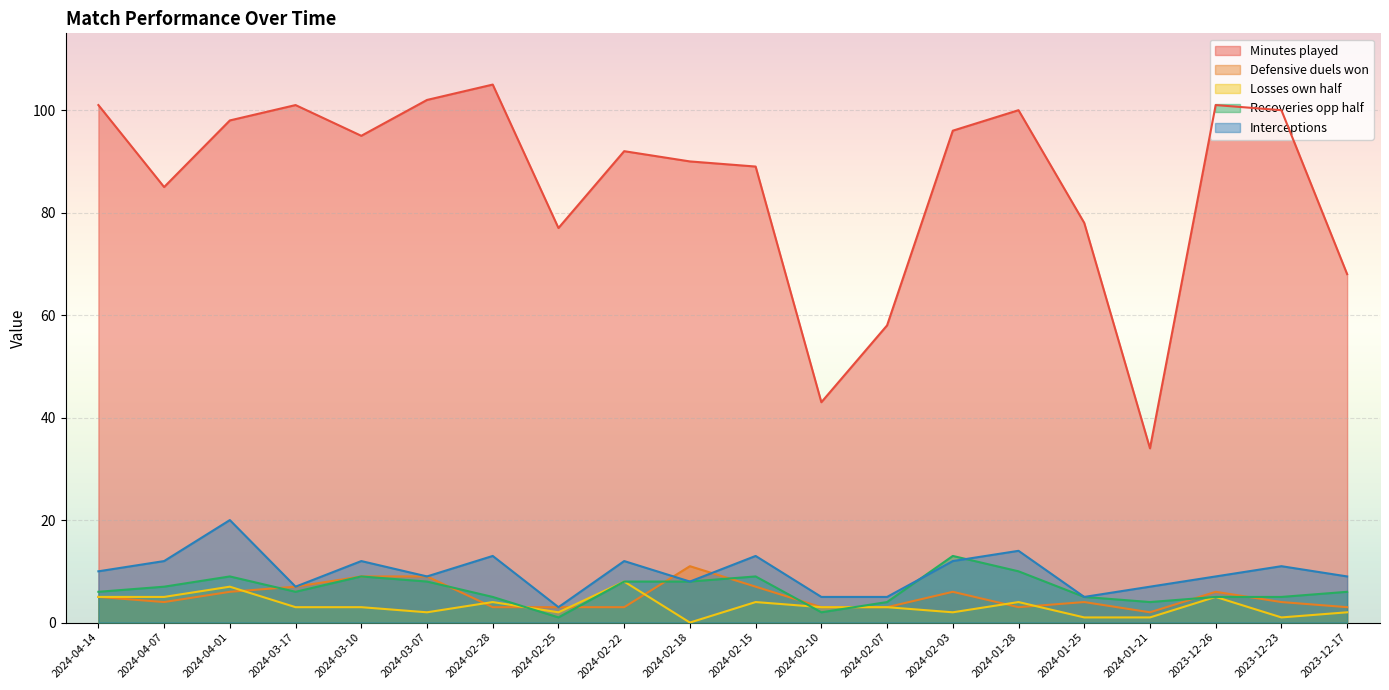

What is the value of the Defensive duels won point at the 14th from the left?

6